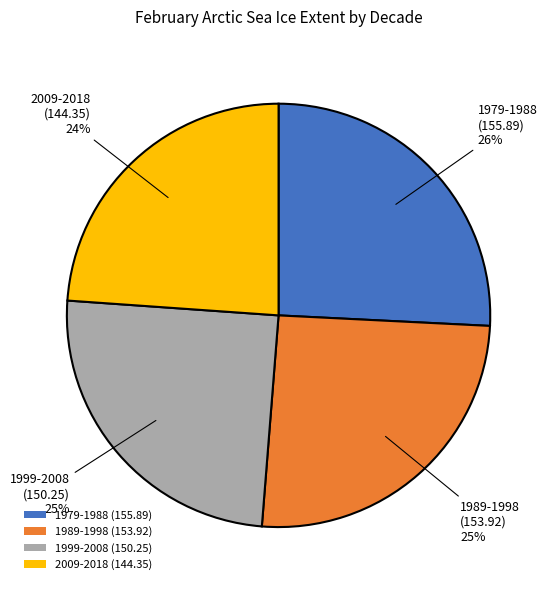

How many slices are in this pie chart?

4